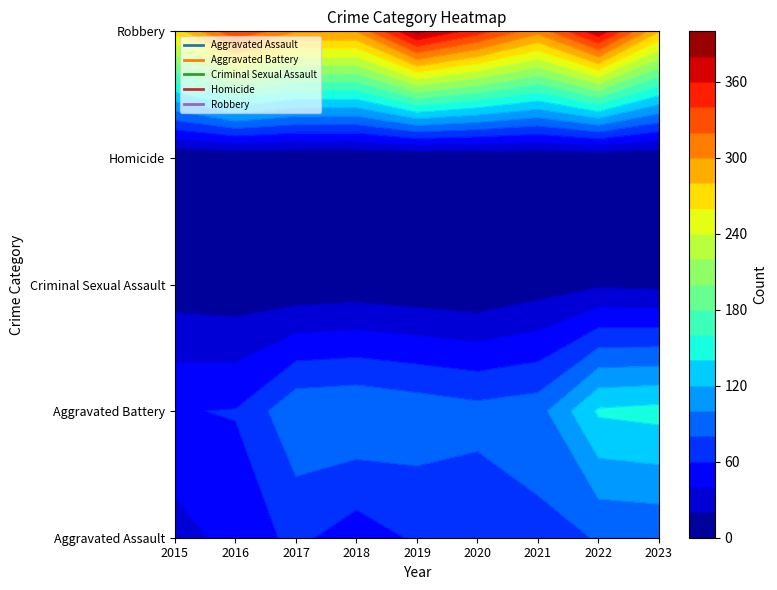

How many values in the Criminal Sexual Assault series are below 7?

4